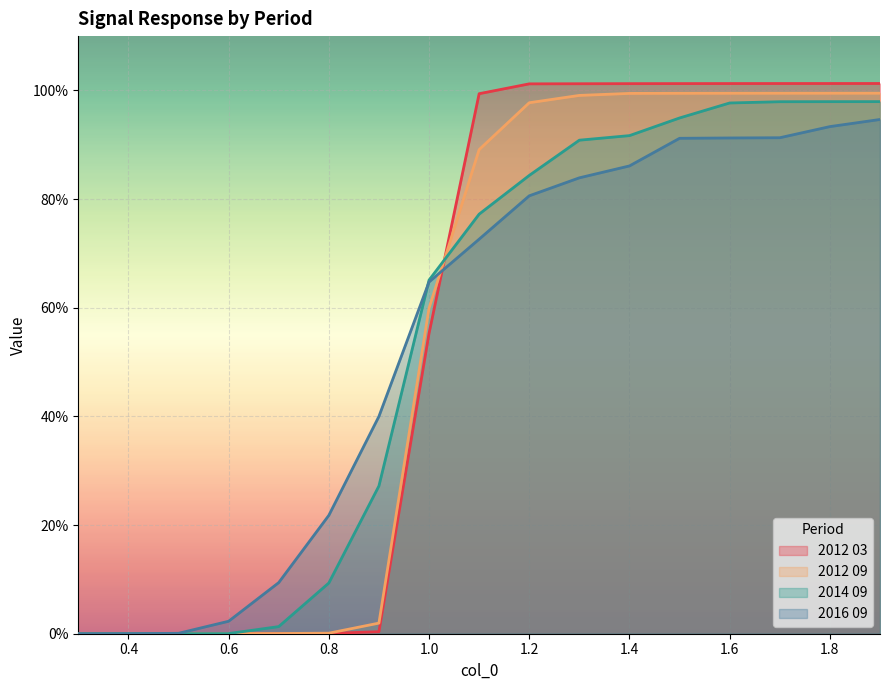

How many lines are shown in the chart?

4